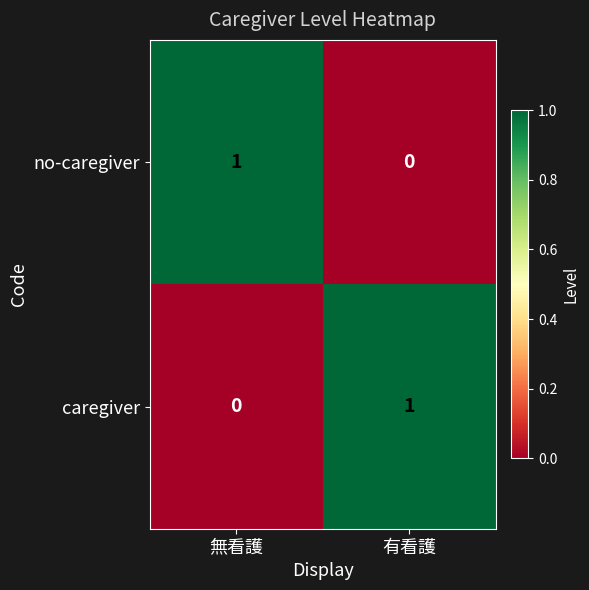

Which category has the lowest value in the no-caregiver series?

有看護